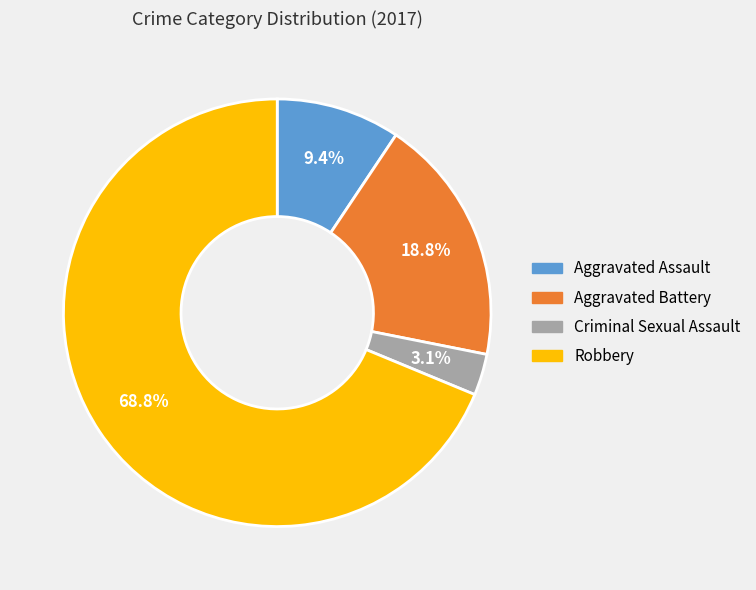

How many slices are in this pie chart?

4